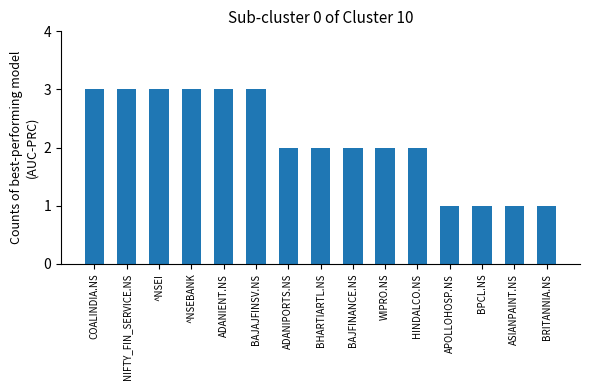

What is the sum of all values?

32